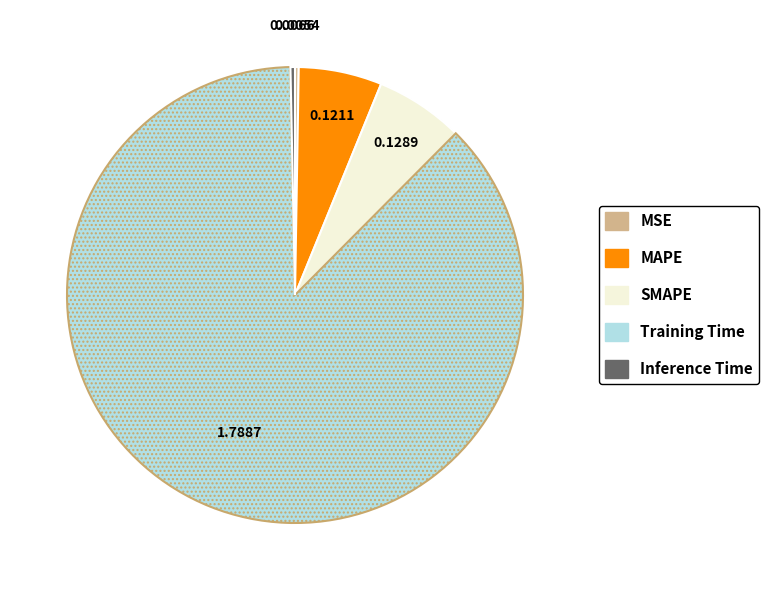

Which category has the biggest portion of the pie?

Training Time